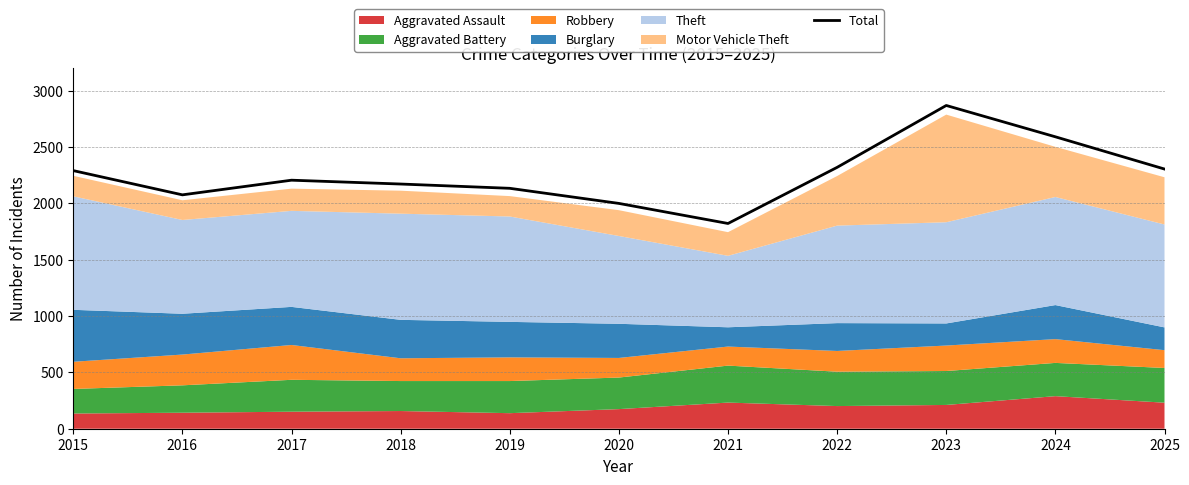

At which label is the value closest to 2344?

2022